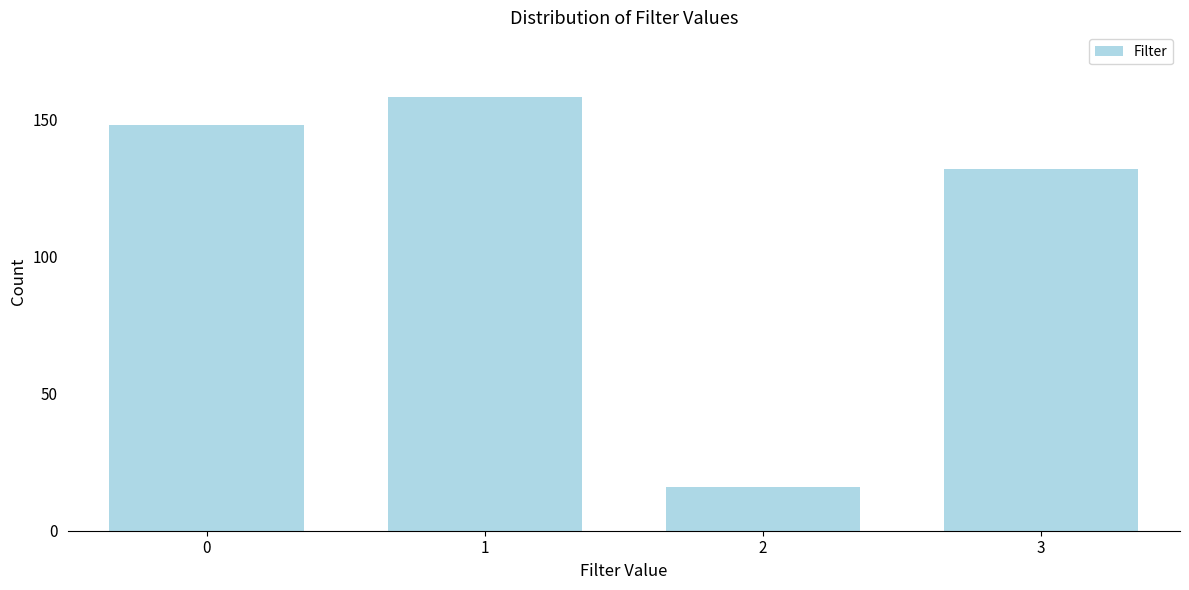

Reading left to right, list all the values displayed in this chart.

0=148	1=158	2=16	3=132